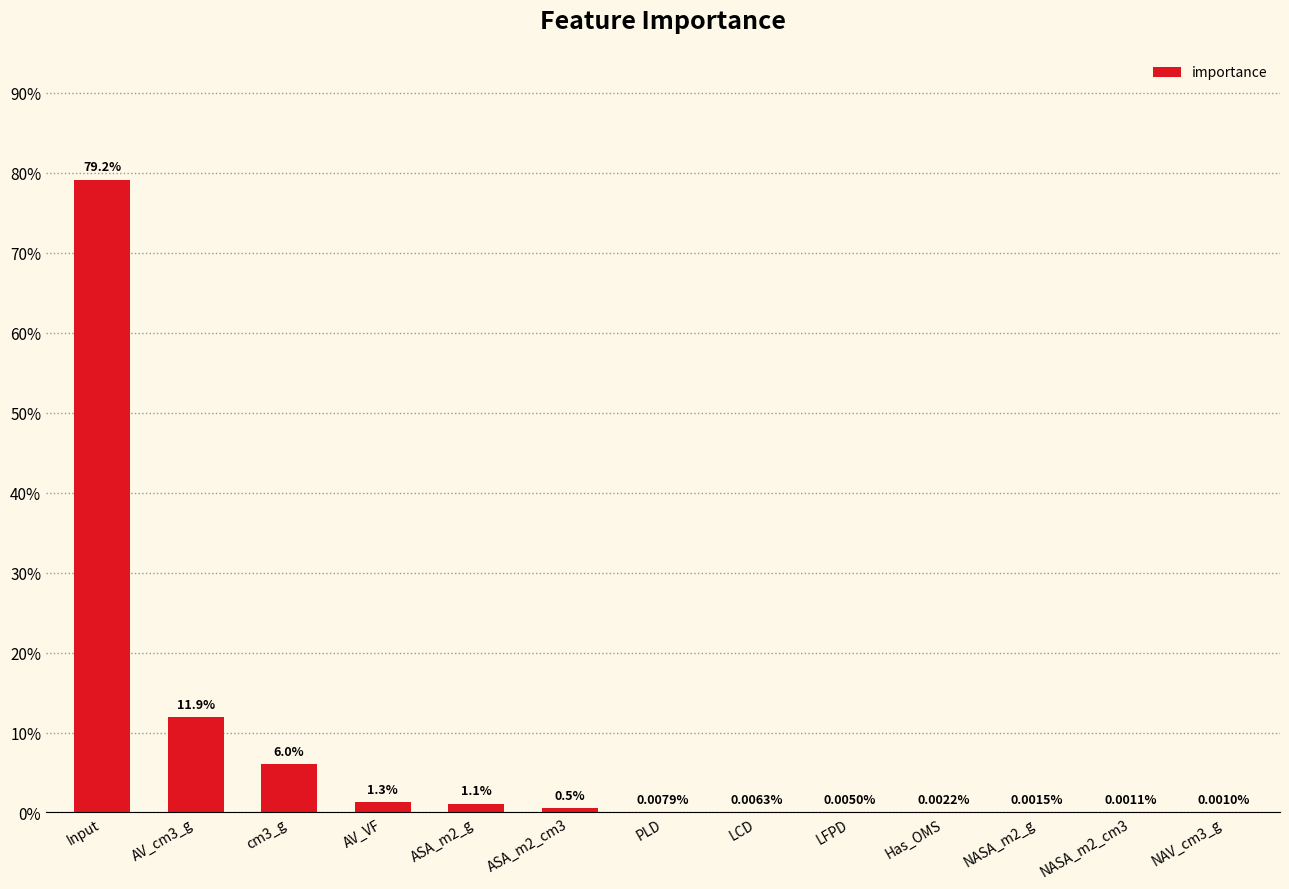

Are the bars horizontal?

No